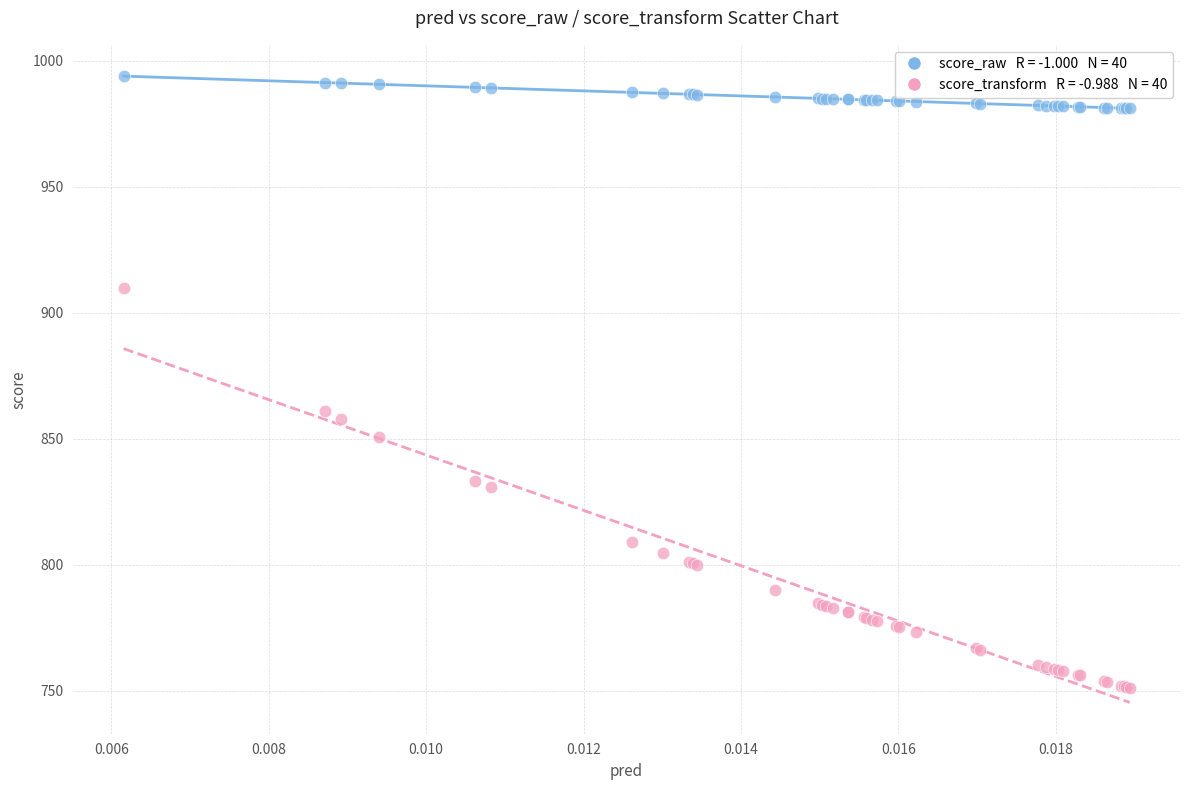

Across all series, what Y value is closest to 872?

861.1